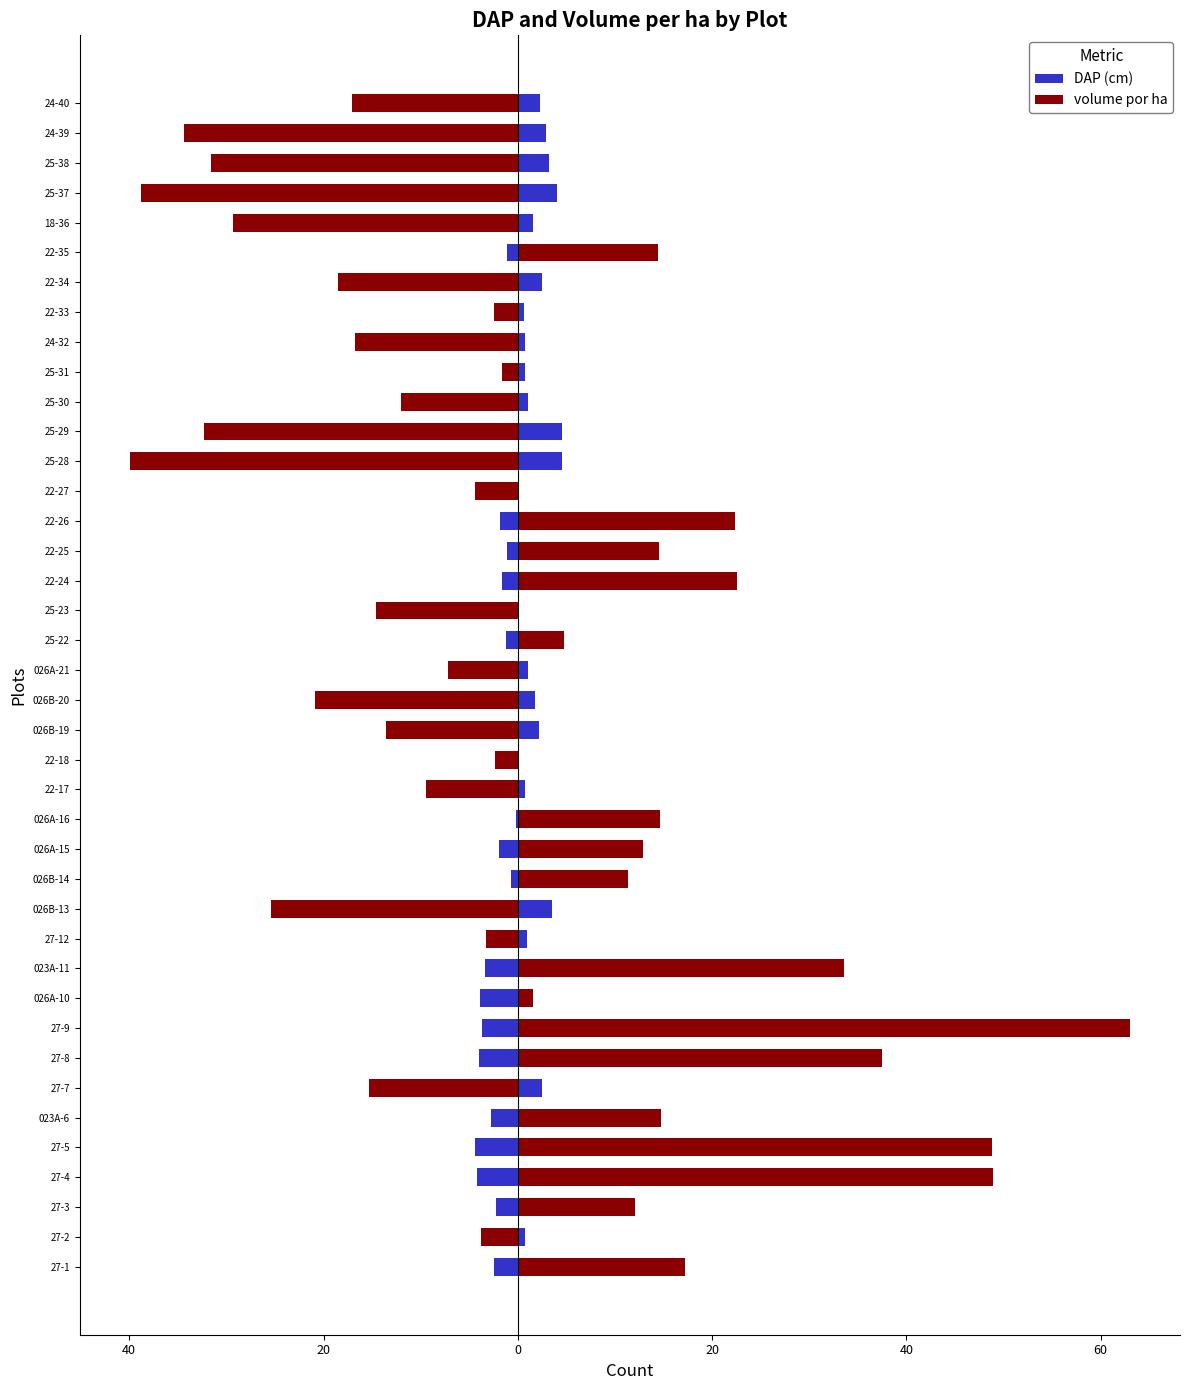

Which has a higher value, 22-18 or 22-26?

22-18